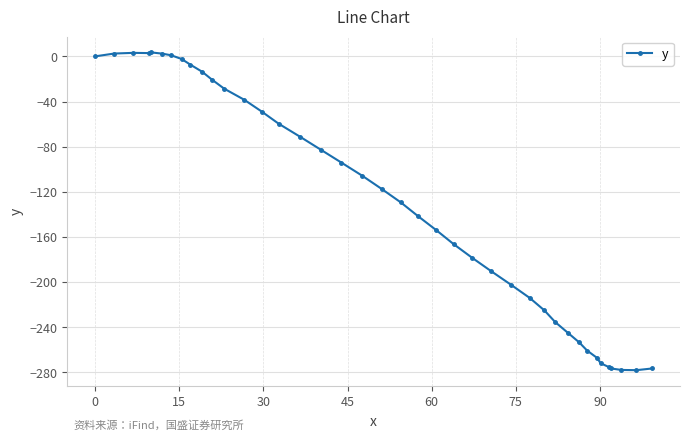

Does the chart display data point markers on the line(s)?

Yes